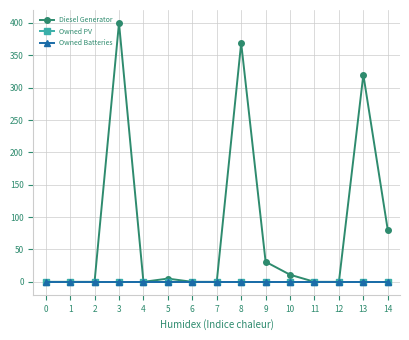

How many data points does each series have?

15